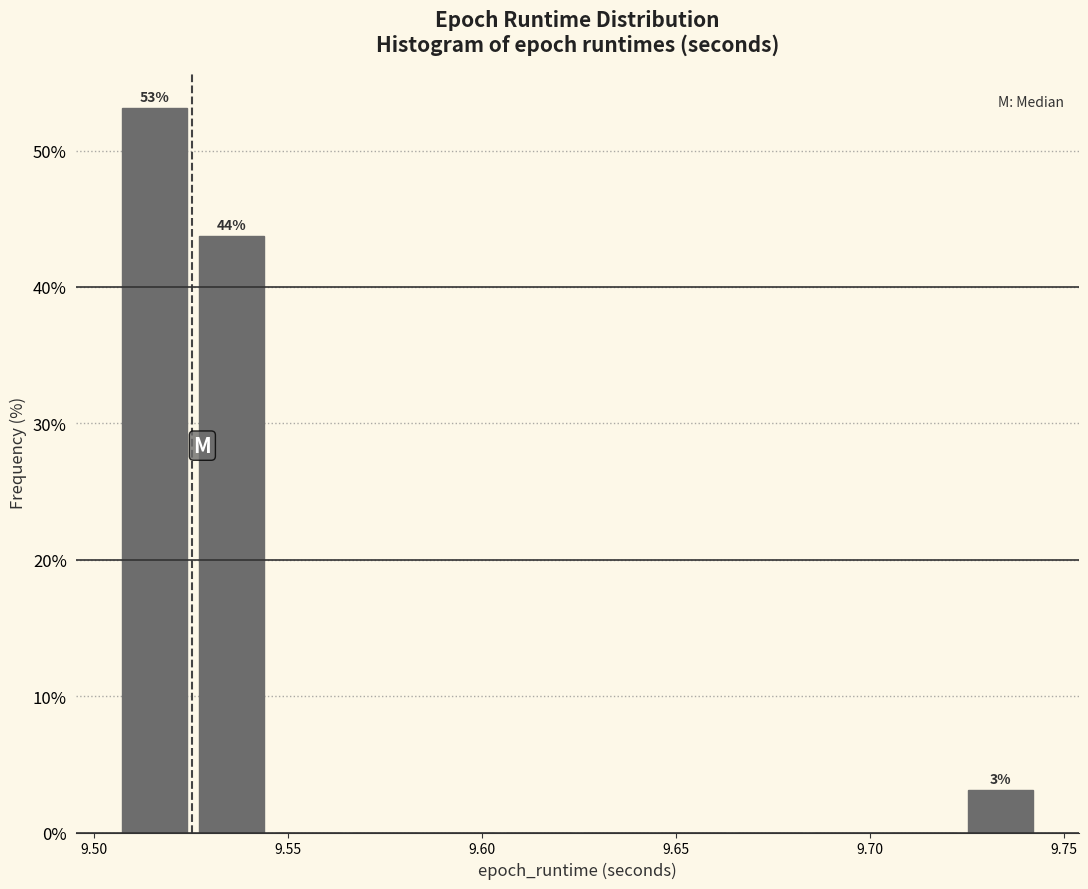

Read against the x-axis, roughly where is the centre of the tallest bar?

9.515